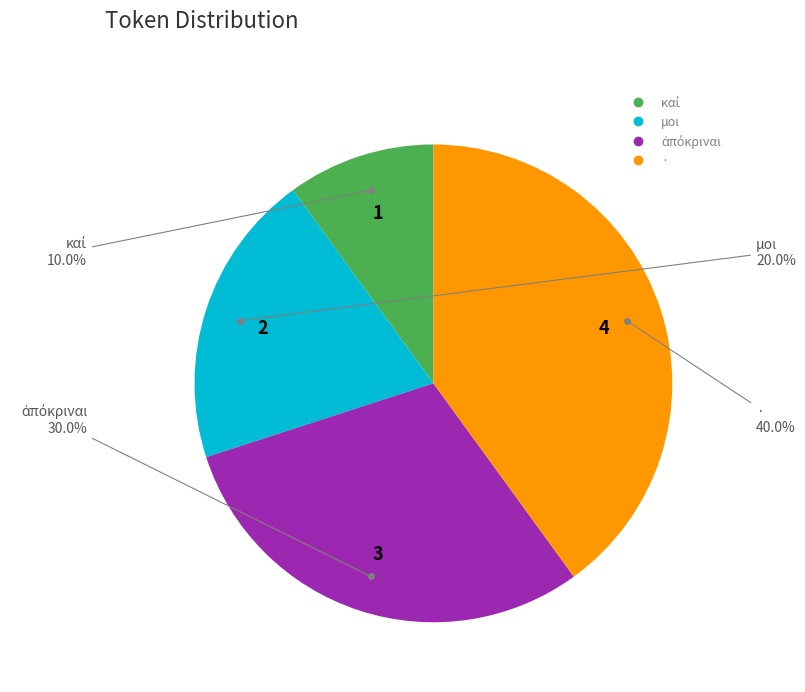

How many slices are in this pie chart?

4